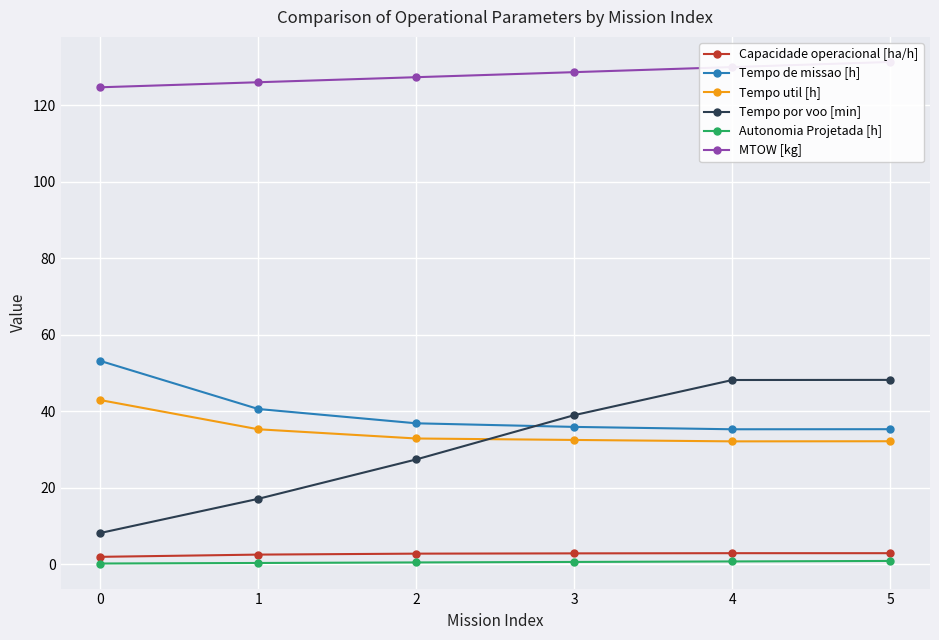

Which has a higher value, 2 or 3?

3